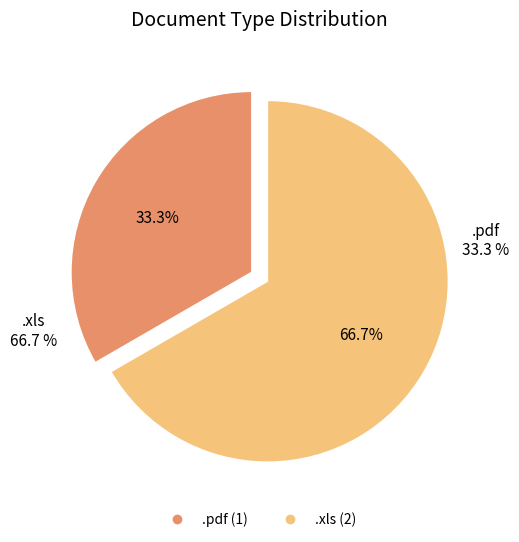

To the nearest percent, what percentage of the pie is .pdf?

33%